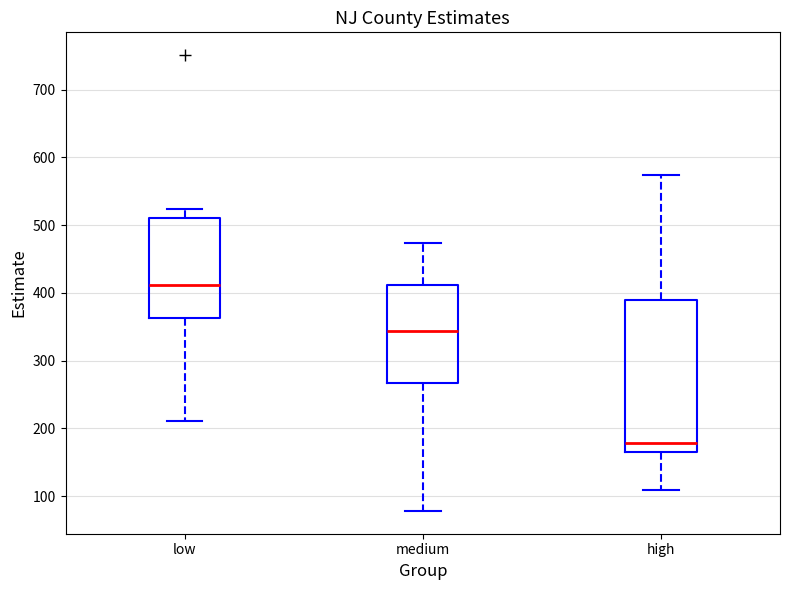

Which box has the highest median line?

low